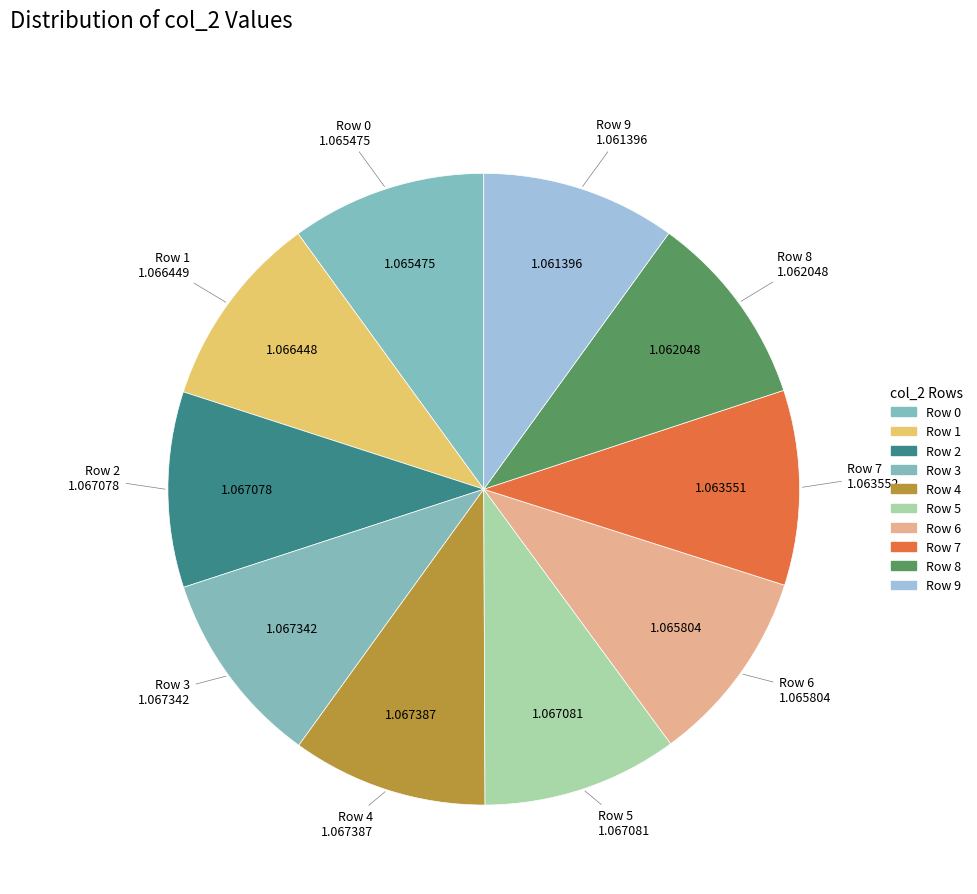

How many segments does this pie chart have?

10